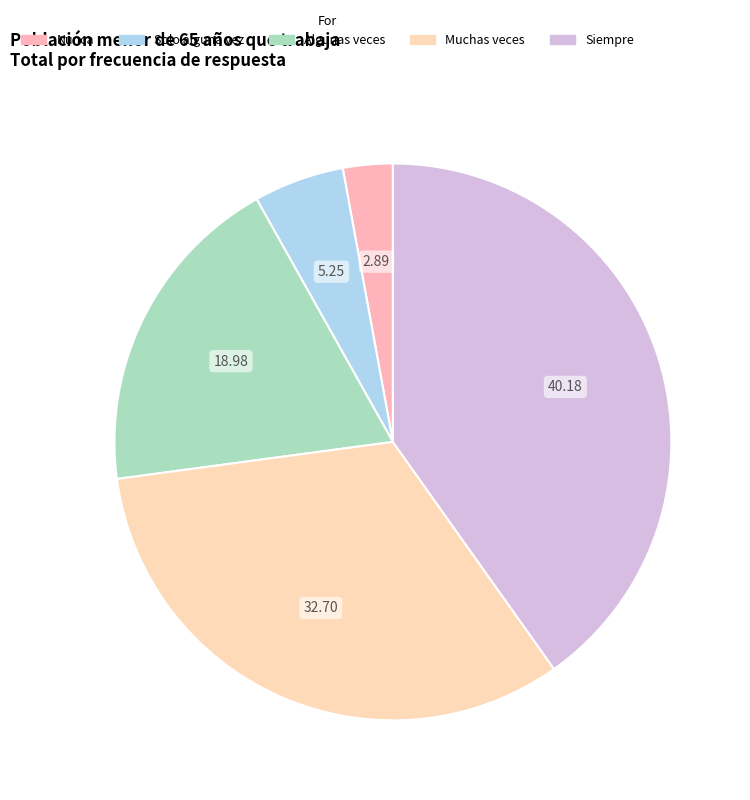

What is the smallest slice in the pie chart?

Nunca